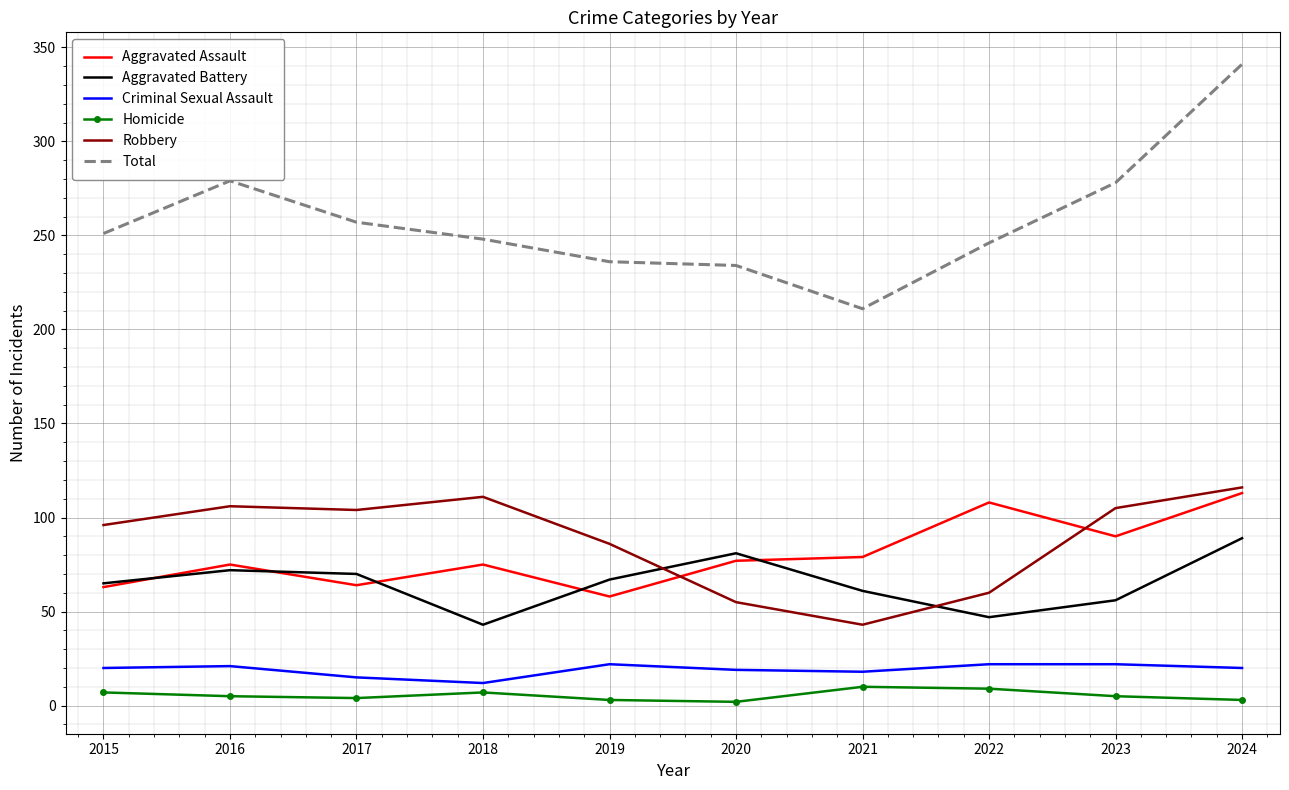

Which category has the highest value in the Aggravated Assault series?

2024